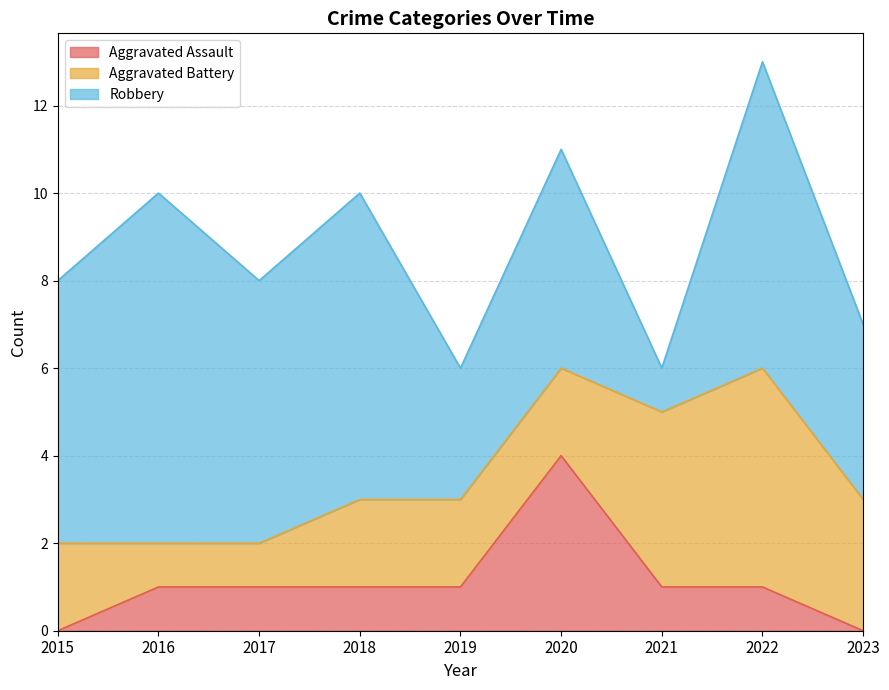

What is the sum of all Aggravated Battery values?

22